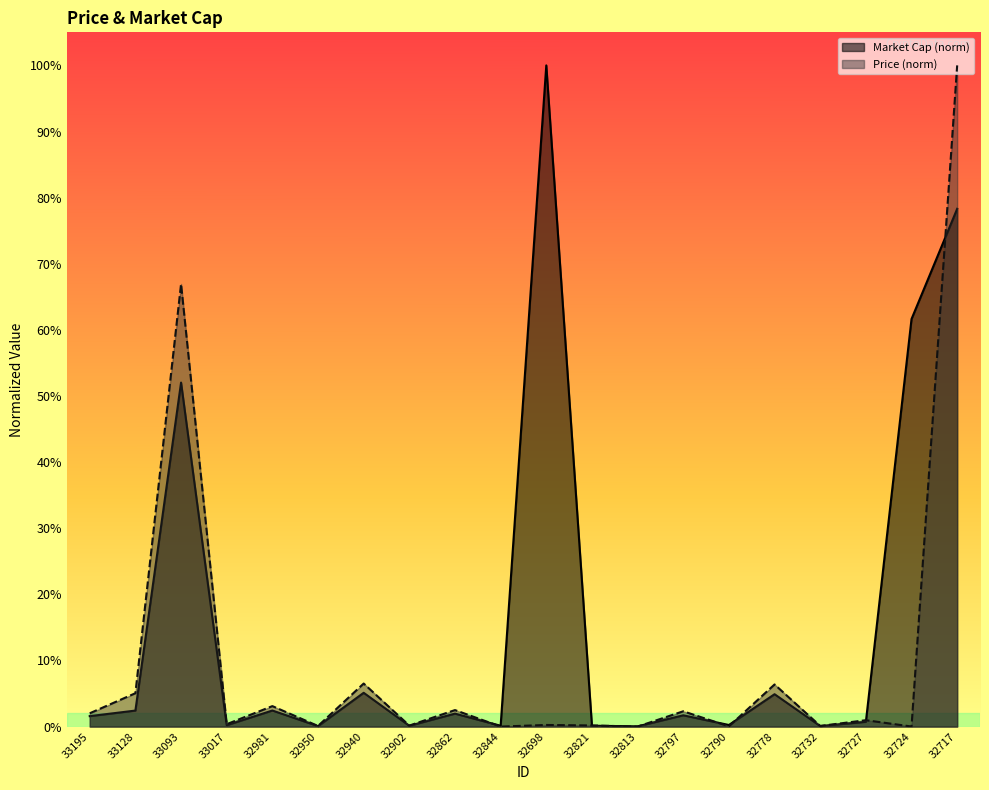

The value of Price at 32902 is 0.0. True or false?

False